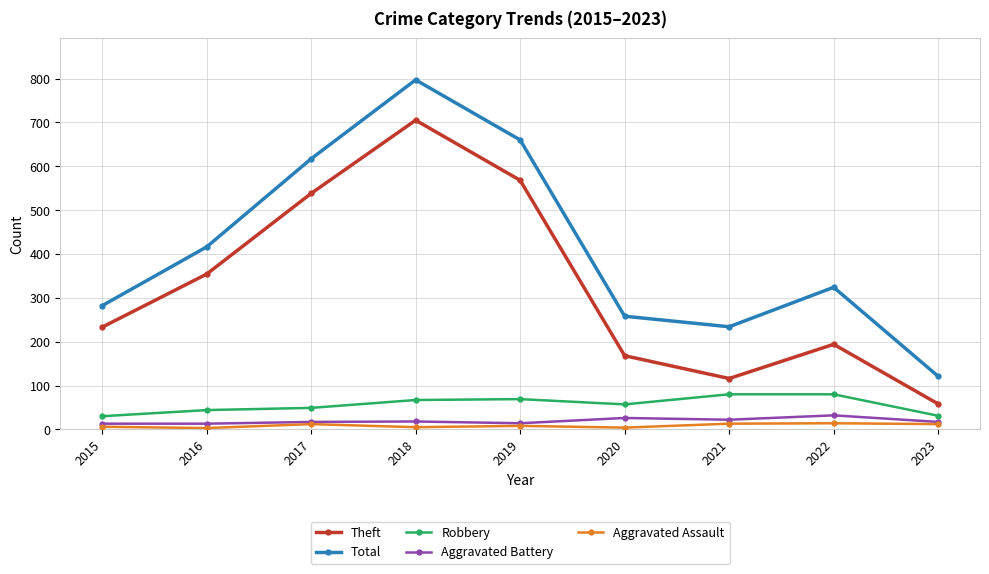

At which category does the chart reach its peak across all series?

2018